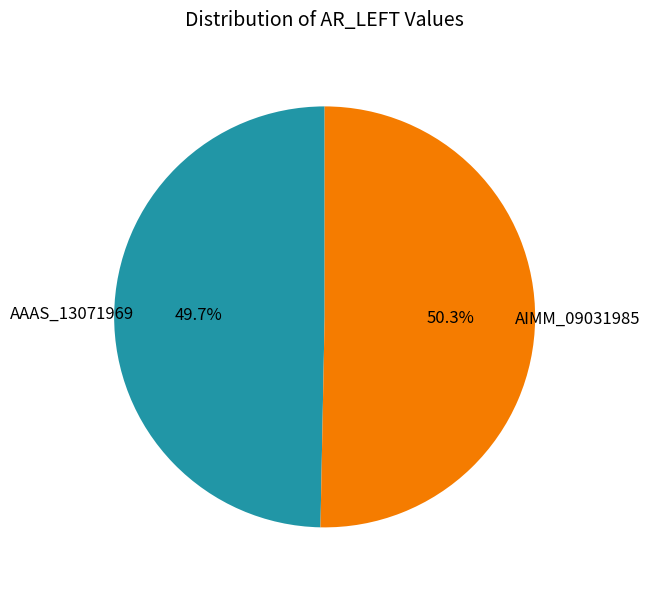

Is there any slice that represents more than half of the pie?

Yes